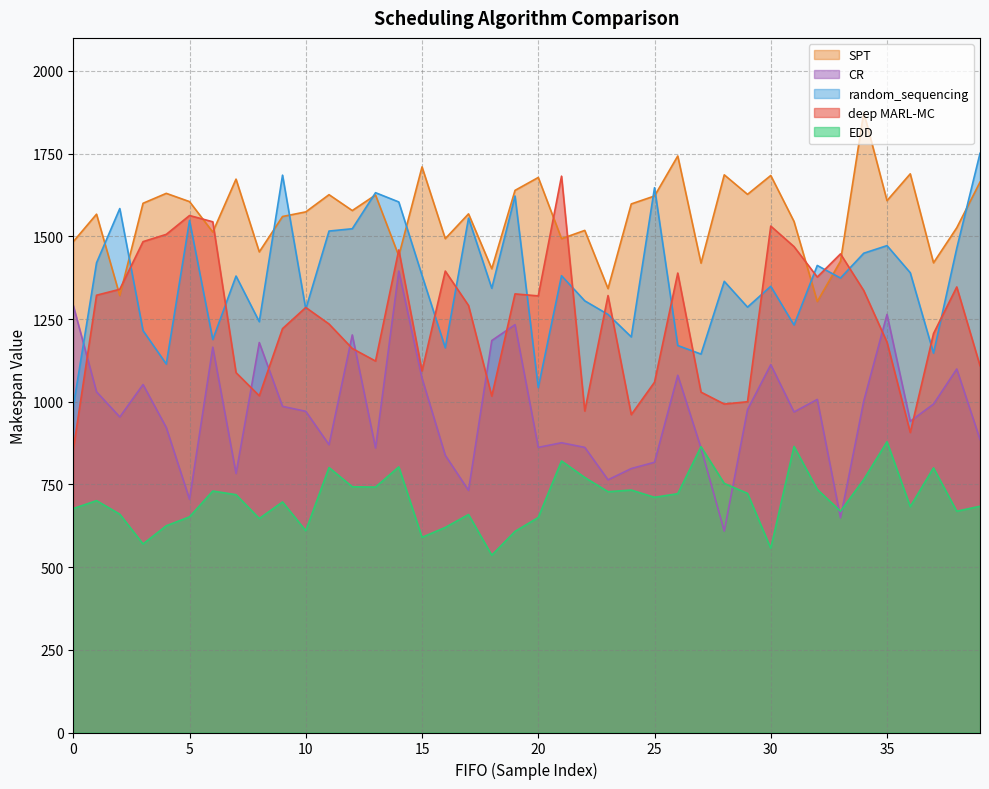

At which label is EDD closest to 707?

25